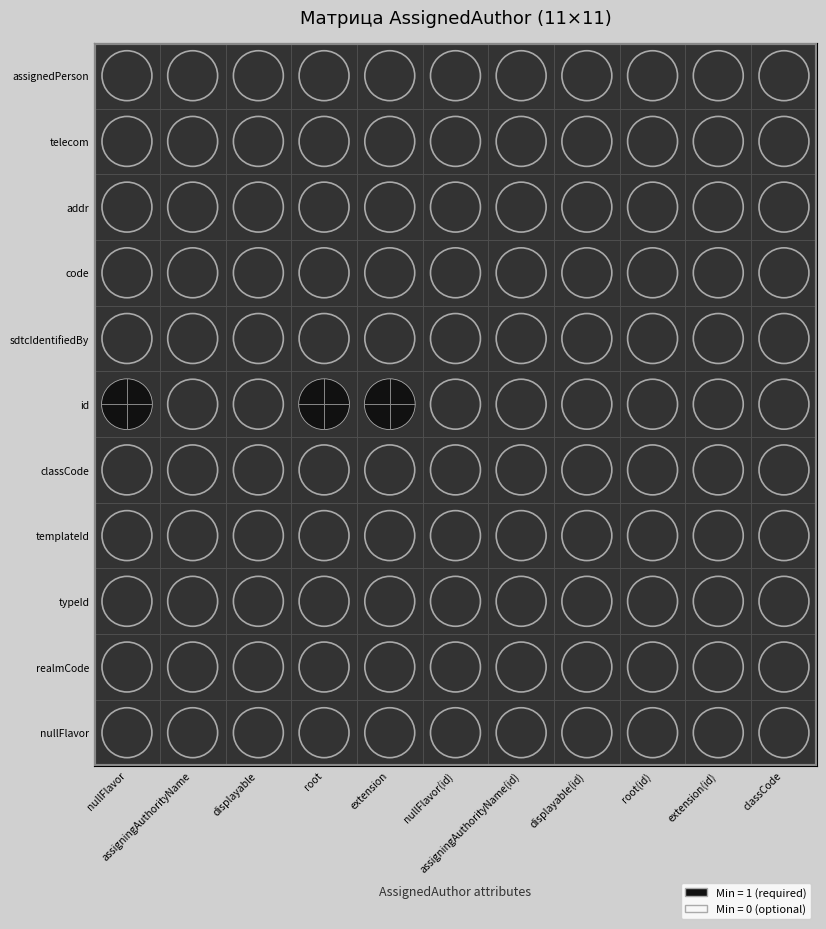

What is the spread (max minus min) of values at 5?

1